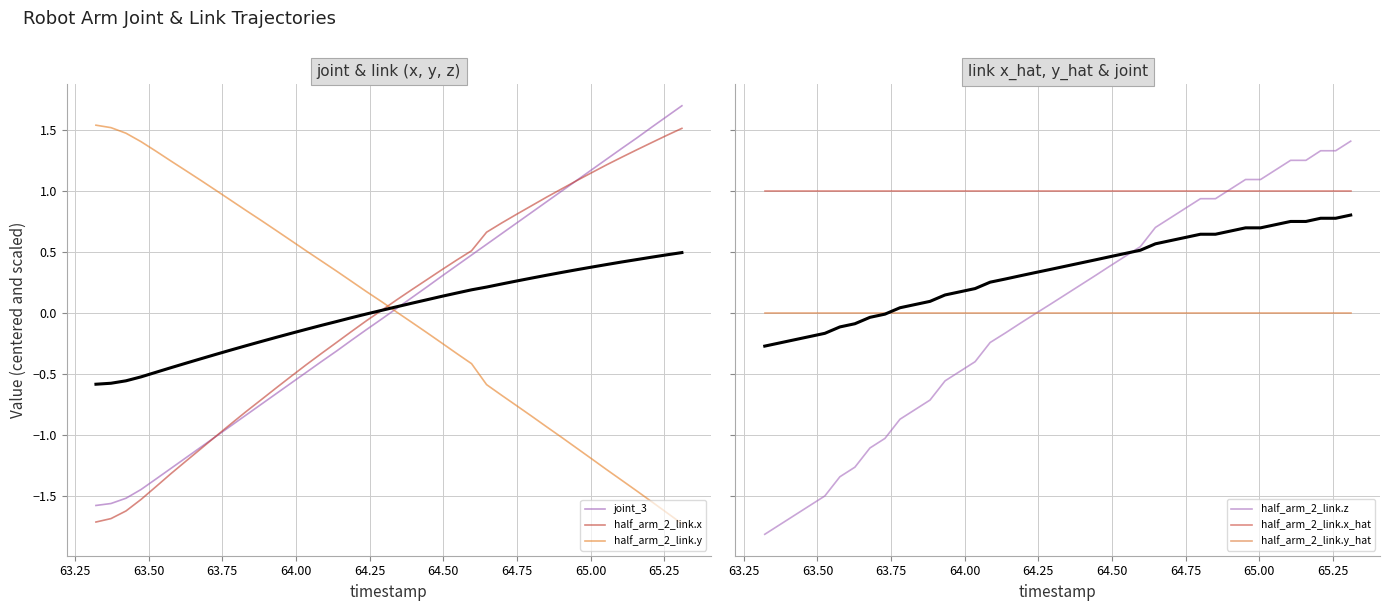

How many intersections are there between half_arm_2_link.x_hat and half_arm_2_link.x?

1